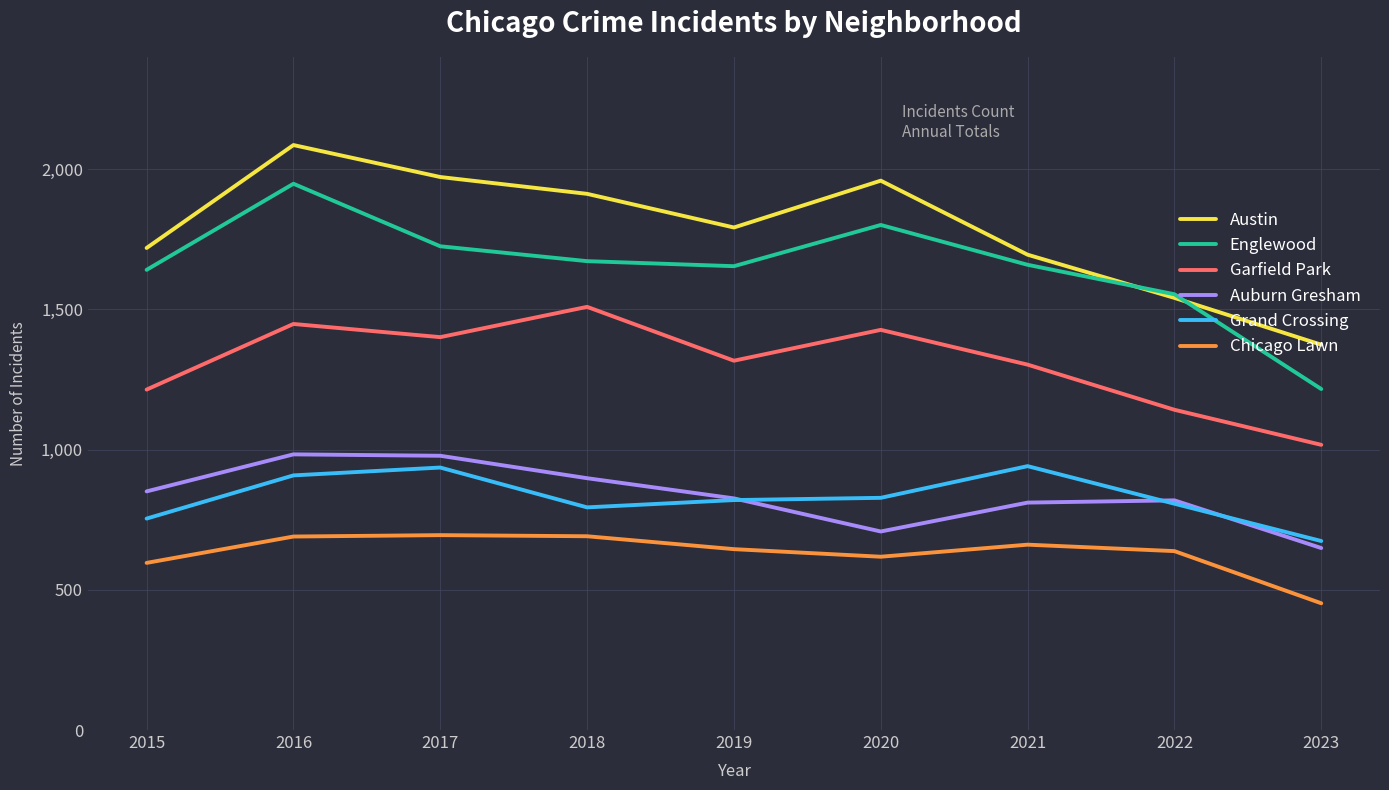

The value of Grand Crossing at 2015 is 320. True or false?

False